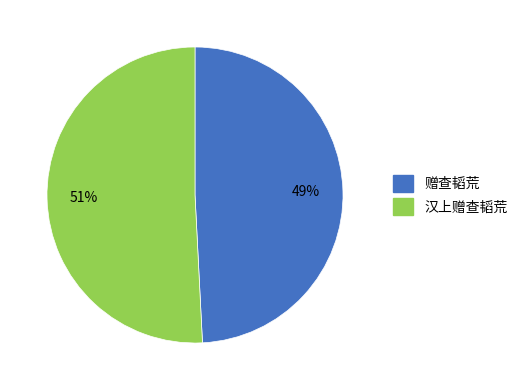

To the nearest percent, what portion does 赠查韬荒 represent?

49%